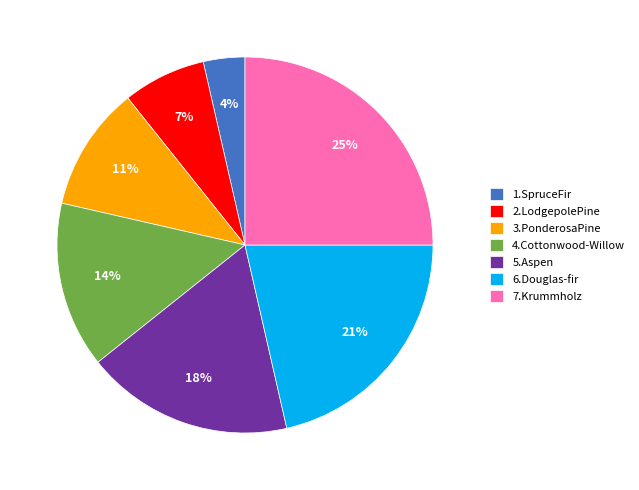

True or false: 4.Cottonwood-Willow accounts for 14% of the total.

True